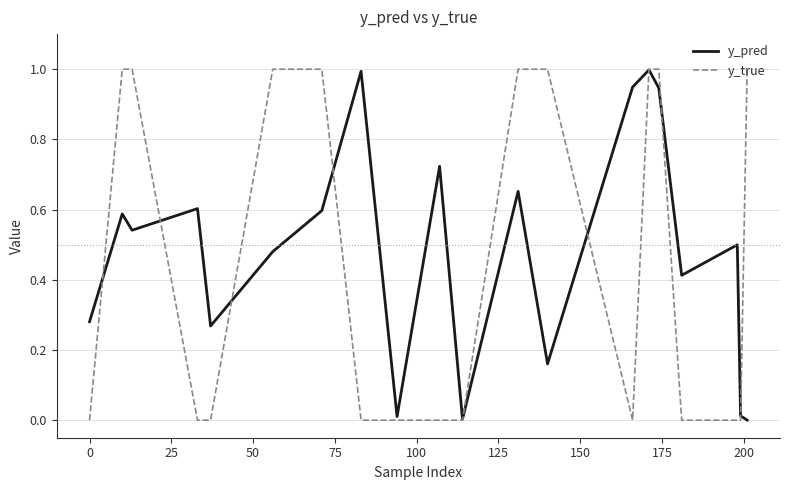

What is the greatest value displayed?

1.0